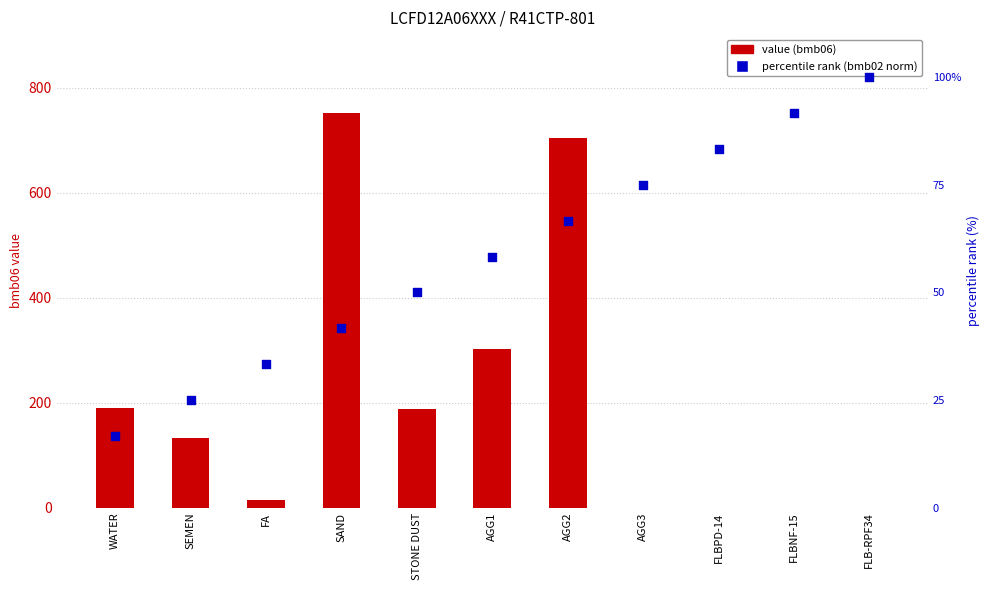

Which series contains the highest Y value?

value (bmb06)